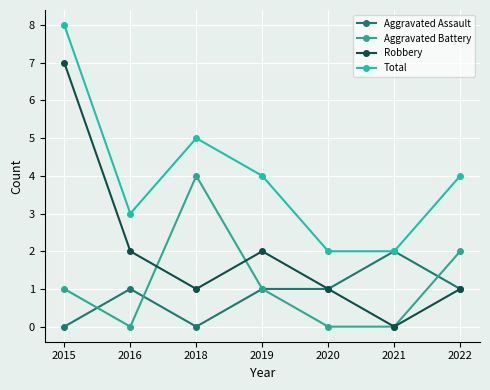

Which series ends up on top after the final intersection of Aggravated Battery and Aggravated Assault?

Aggravated Battery